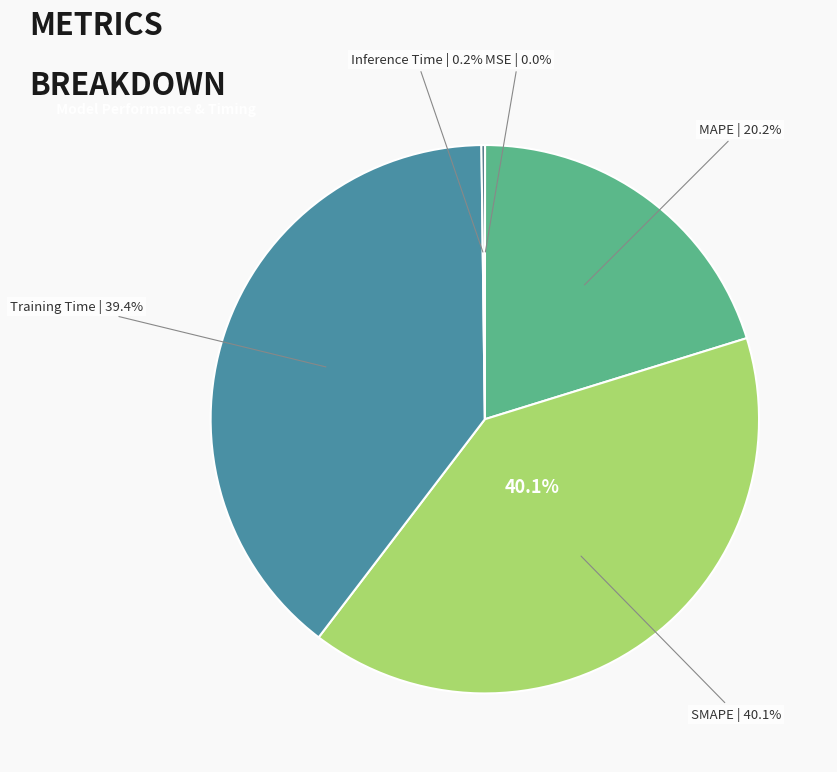

To the nearest percent, what is the combined percentage of MAPE and MSE?

20%